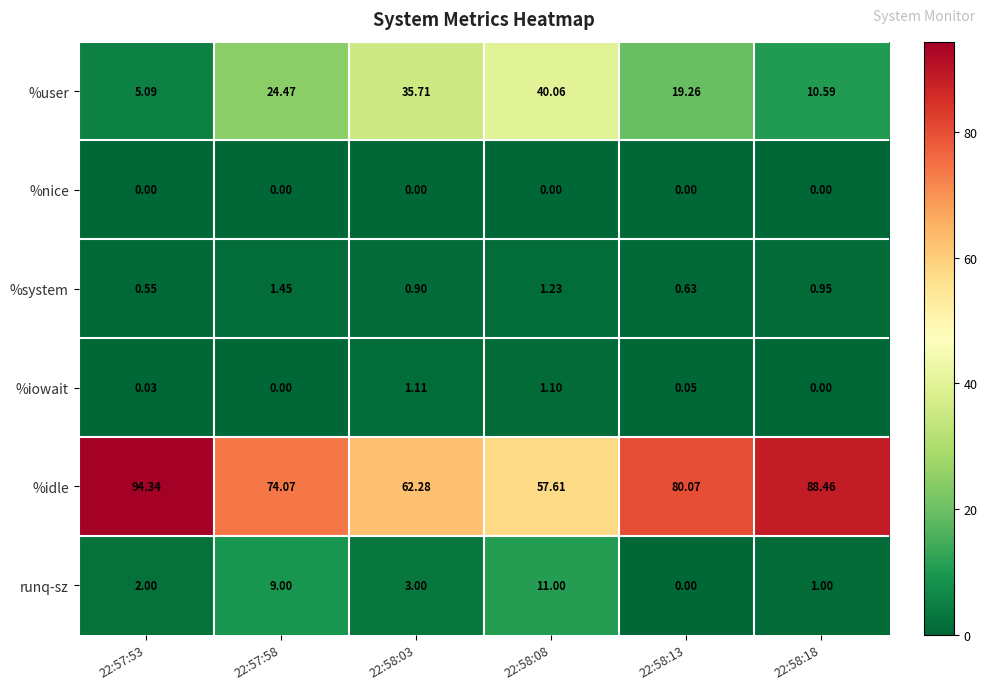

Which series changed the most between 22:58:03 and 22:58:18?

%idle